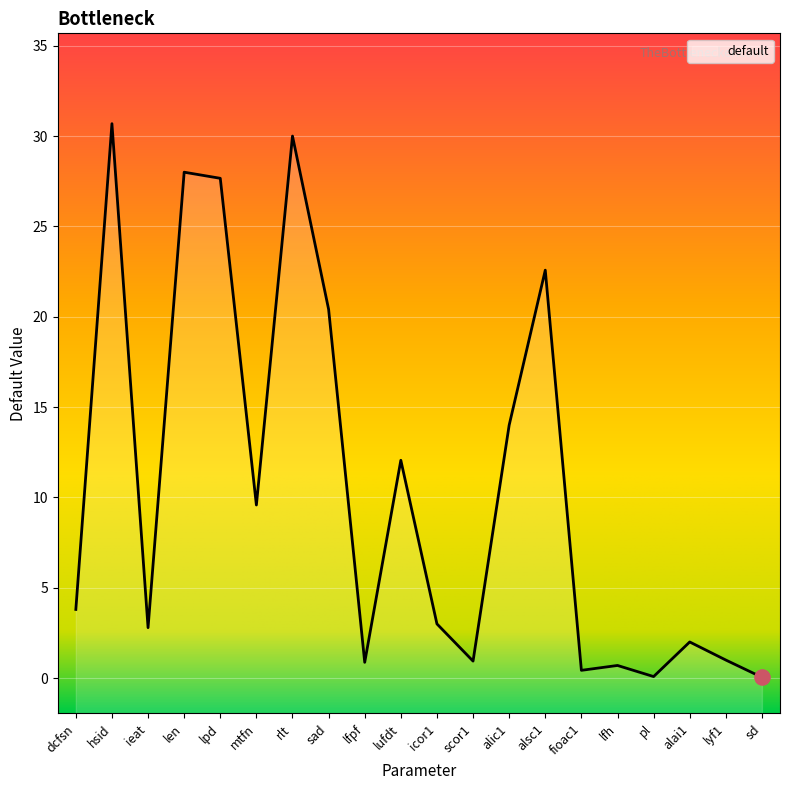

Approximately how many times larger is the value at rlt compared to sad?

1.5